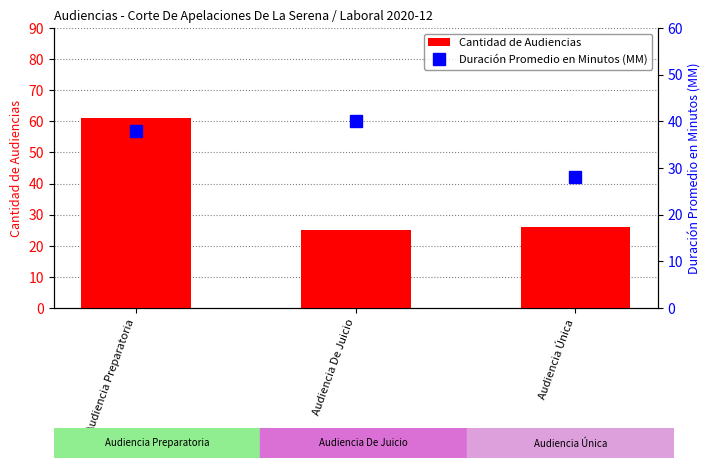

At which label is Duración Promedio en Minutos (MM) closest to 34?

Audiencia Preparatoria